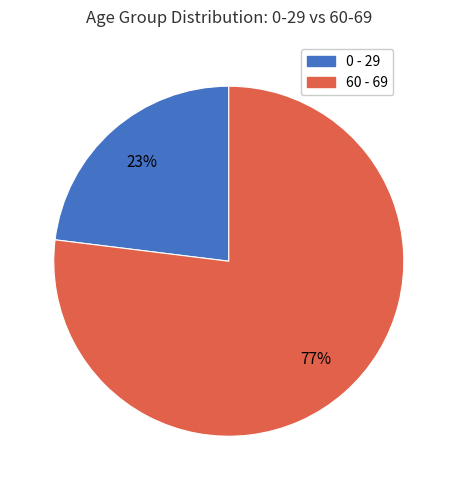

To the nearest percent, what is the average slice percentage?

50%